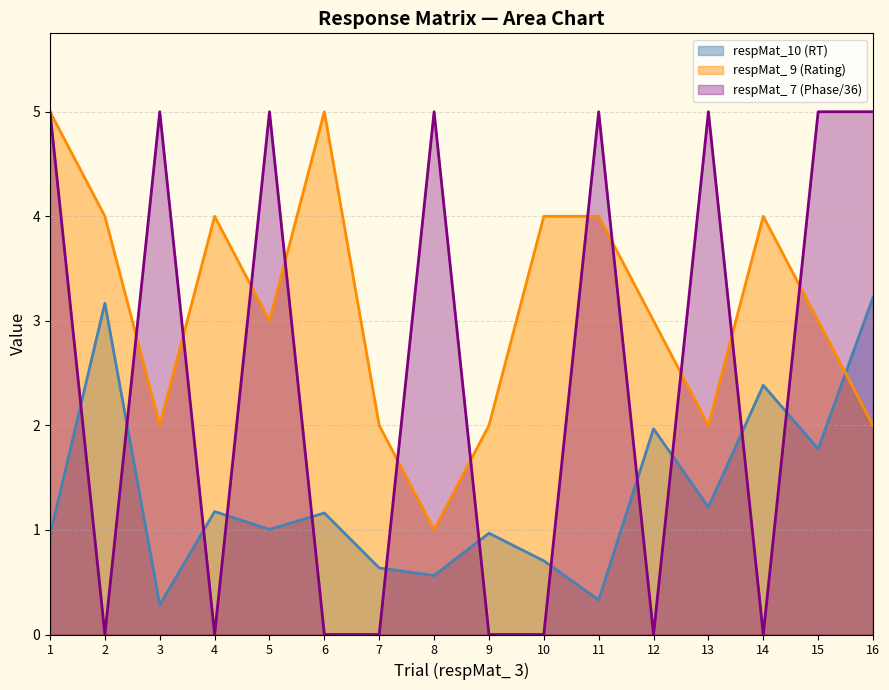

In respMat_10, how many points are higher than both neighbors (excluding endpoints)?

6